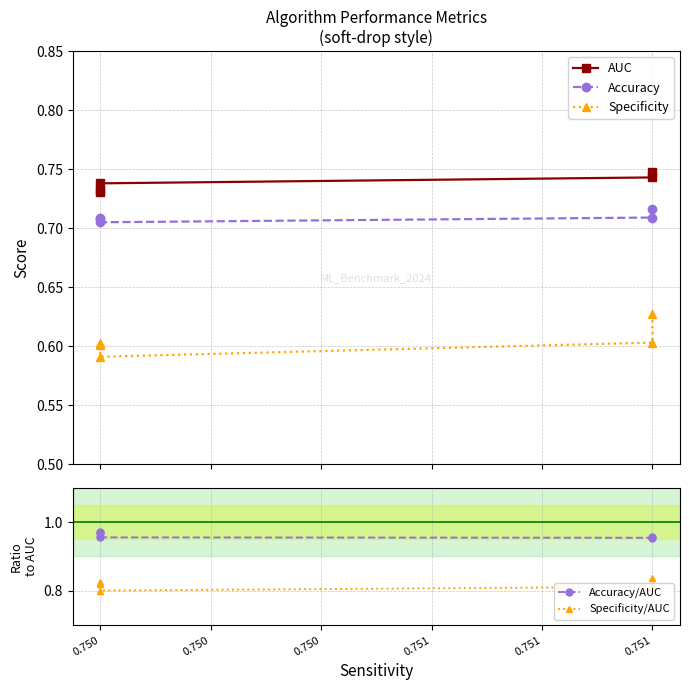

The Specificity series shows 0.6 at 0.750. True or false?

True